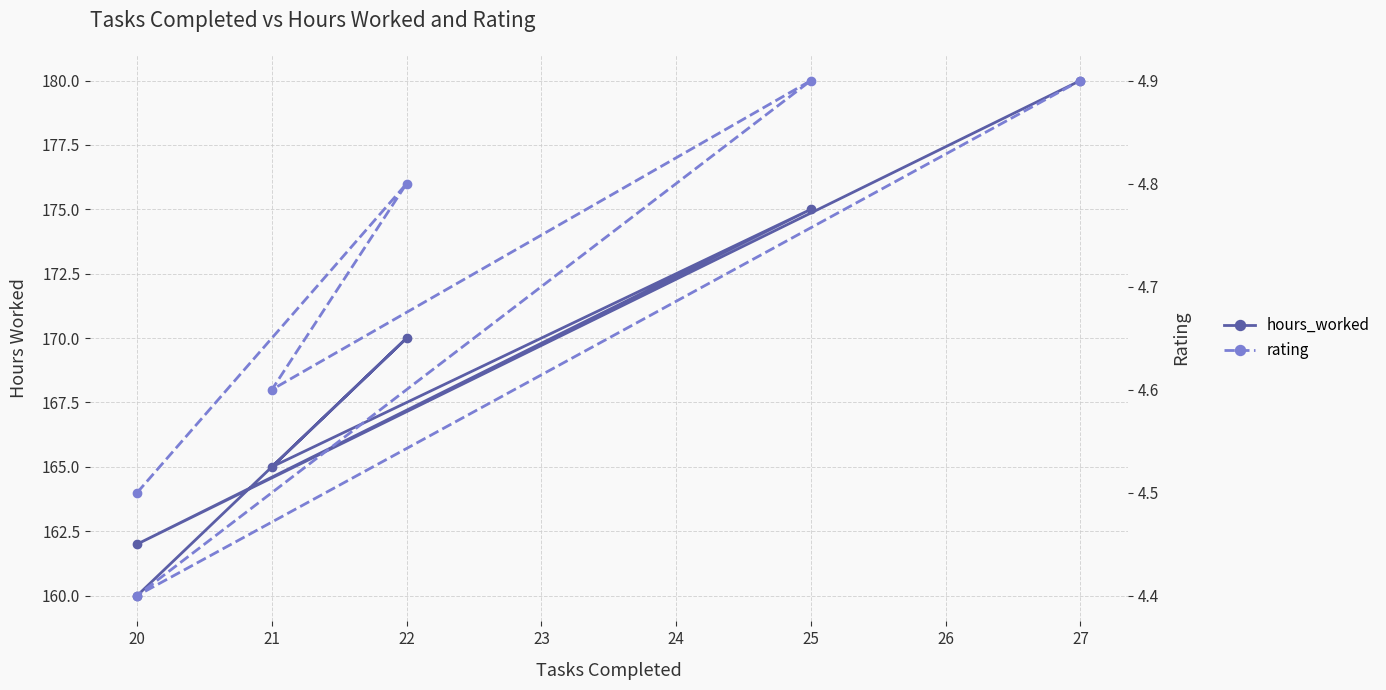

Reading left to right, what are all the values shown in this chart?

hours_worked: 160.0	170.0	165.0	175.0	162.0	180.0
rating: 4.5	4.8	4.6	4.9	4.4	4.9